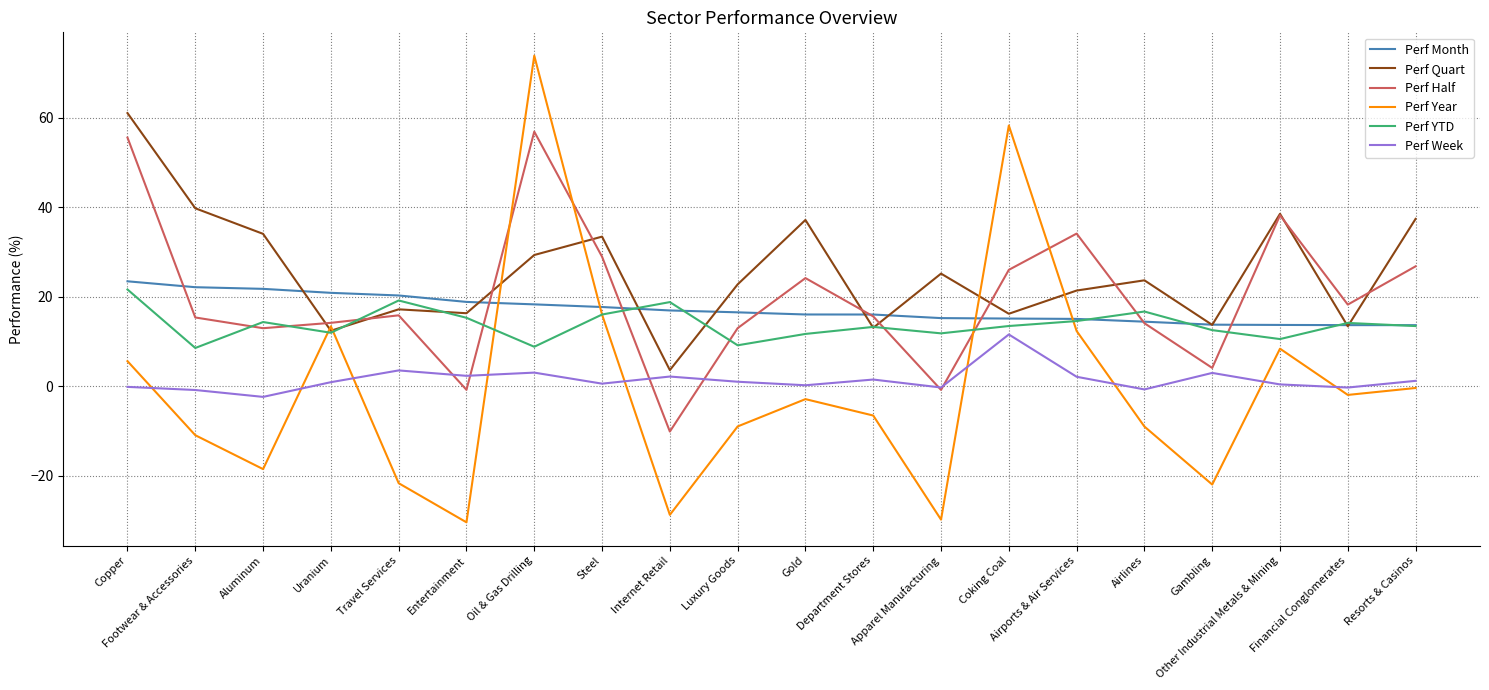

What is the greatest value displayed?

73.9